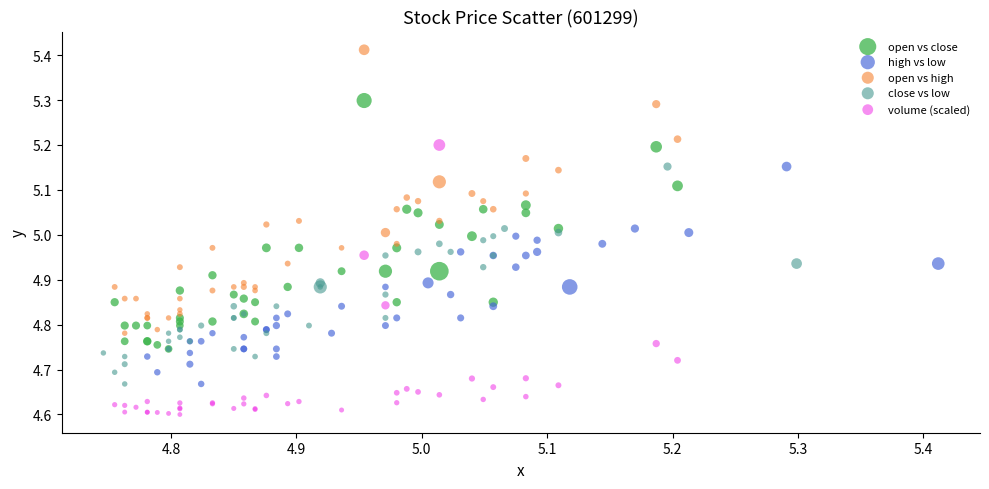

Which series reaches the maximum Y coordinate?

open vs high